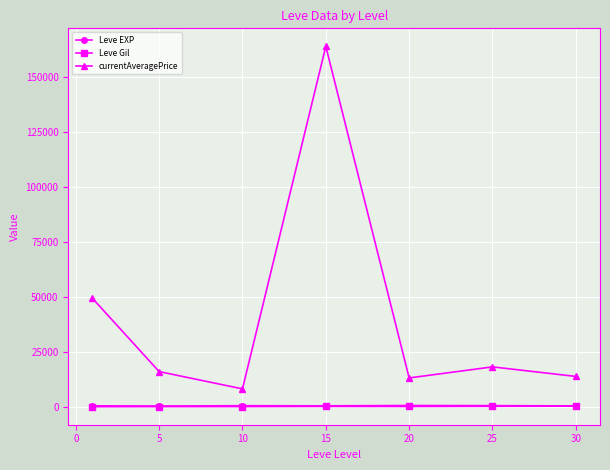

What is the smallest value displayed?

112.3